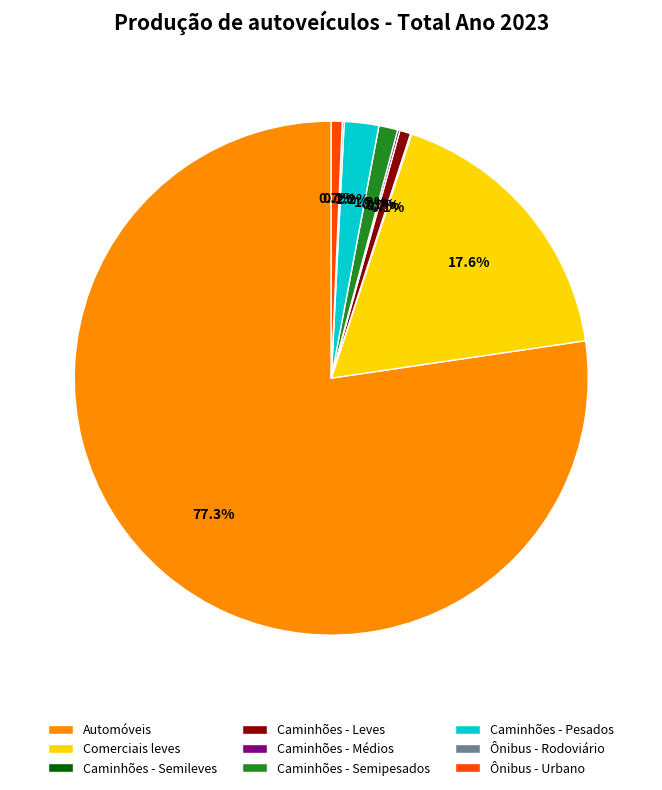

The Comerciais leves slice represents 18% of the pie. True or false?

True